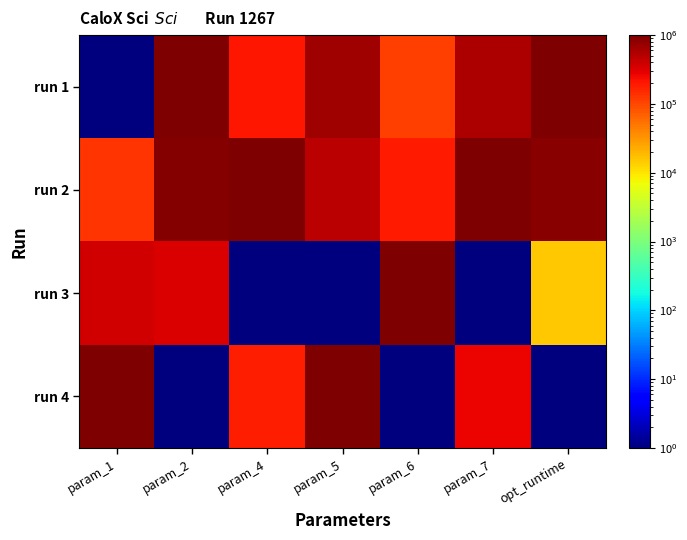

Which series changed the most between param_2 and opt_runtime?

run 3